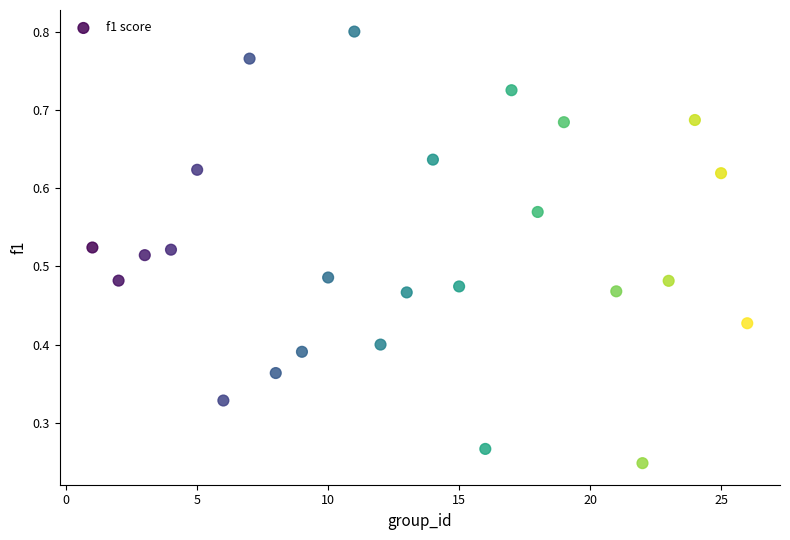

What is the range of X values (max minus min)?

25.0